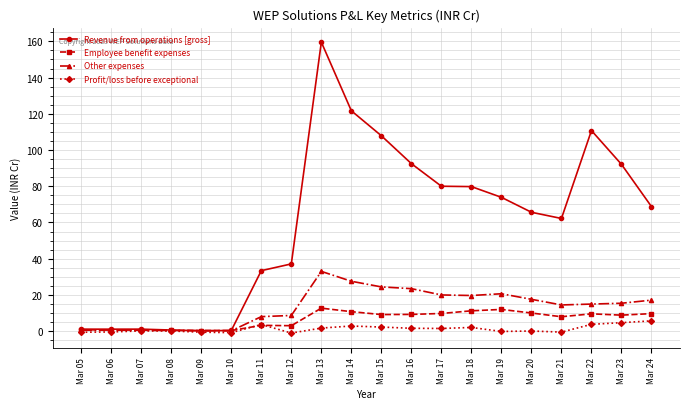

What is the sum of all Profit/loss before exceptional values?

25.4